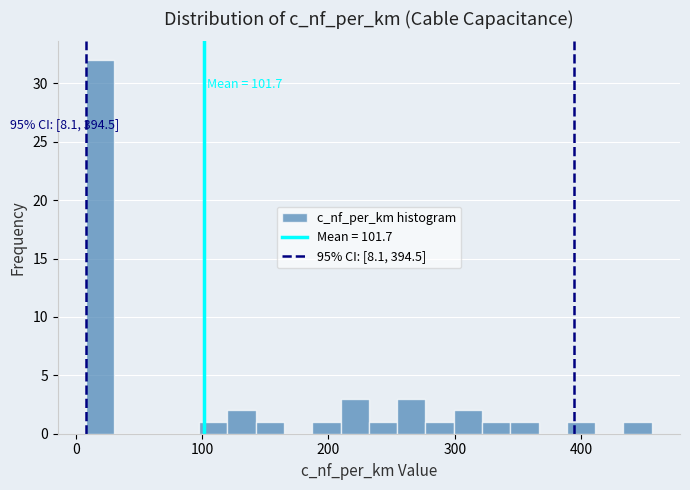

Read against the x-axis, roughly where is the centre of the tallest bar?

20